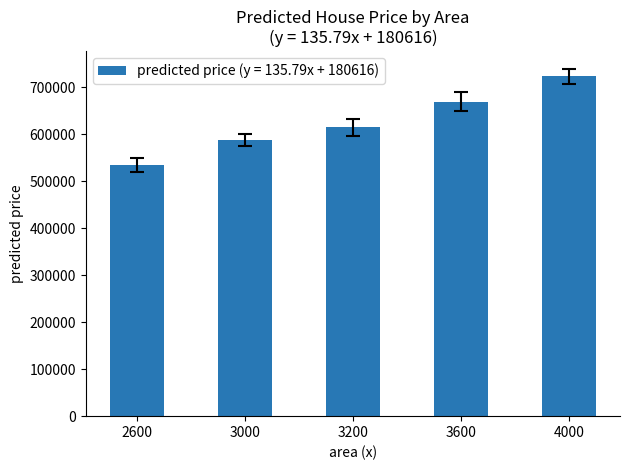

Rank the categories by value from highest to lowest.

4000, 3600, 3200, 3000, 2600